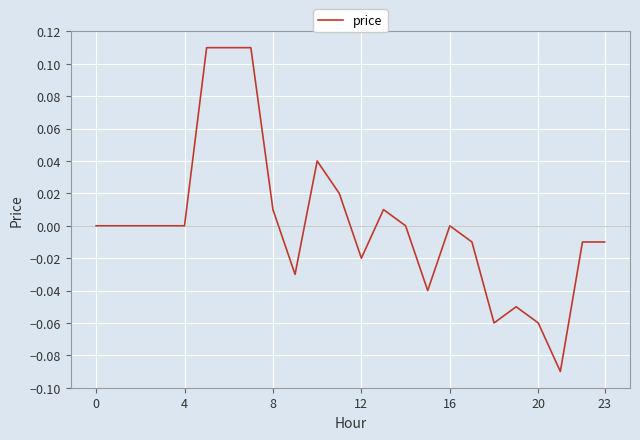

What is the smallest value displayed?

-0.1